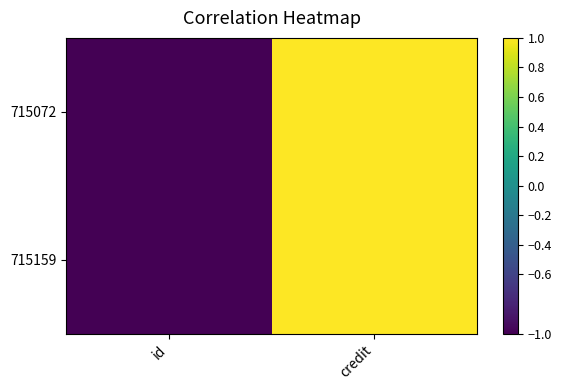

Reading right to left, transcribe all the data shown in this chart.

715072: credit=1	id=-1
715159: credit=1	id=-1